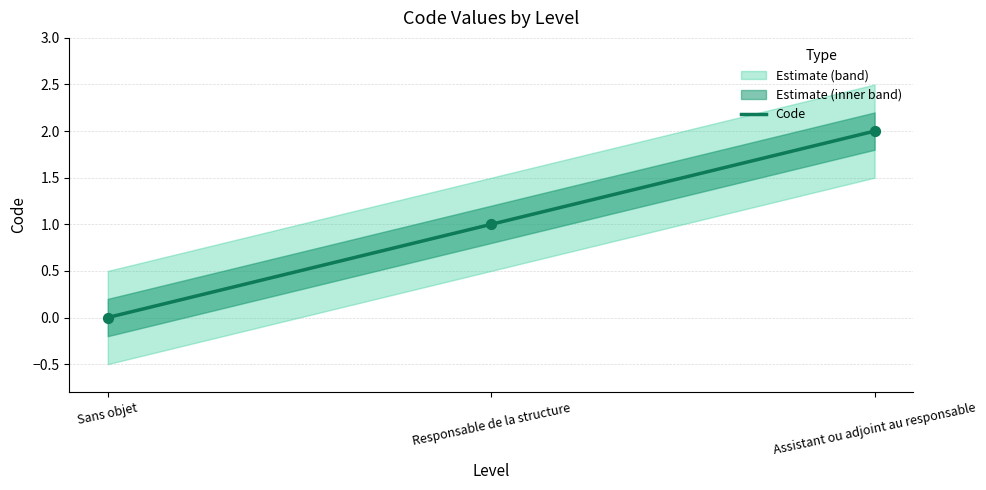

Which has a higher value, Assistant ou adjoint au responsable or Responsable de la structure?

Assistant ou adjoint au responsable